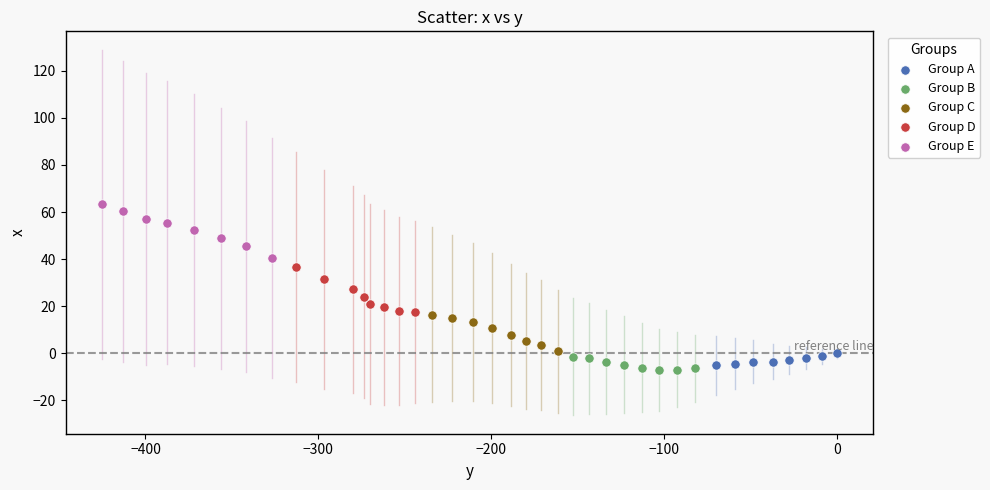

Which series reaches the maximum Y coordinate?

Group E